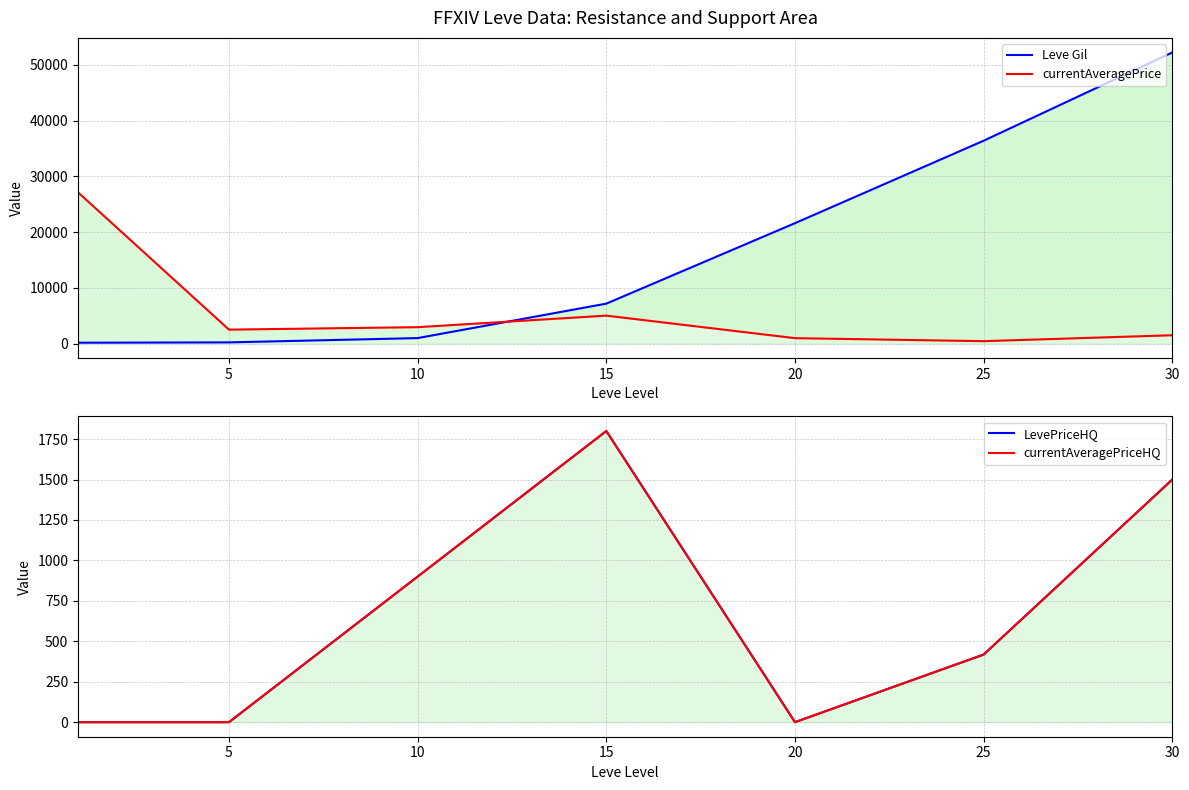

Which label corresponds to the largest value in the chart?

30